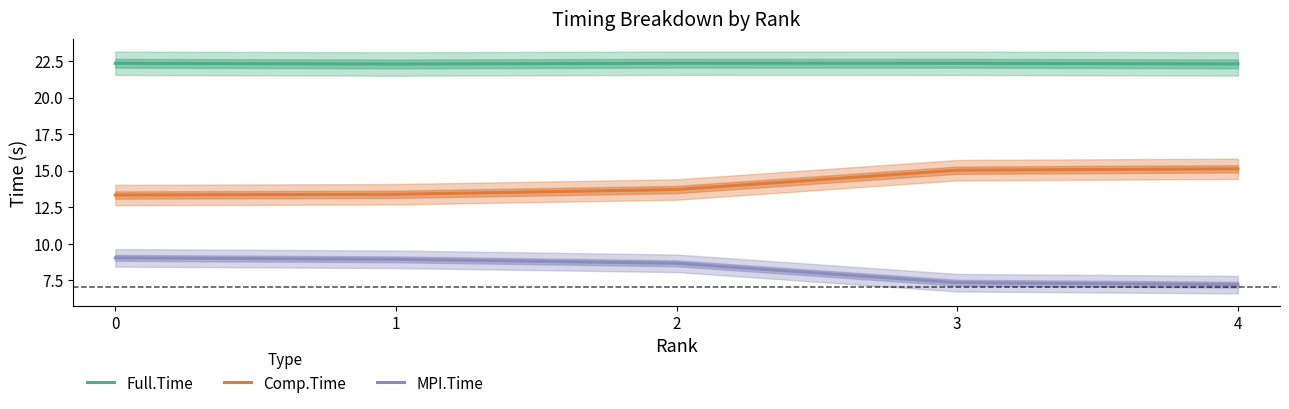

What is the sum of all Full.Time values?

111.6